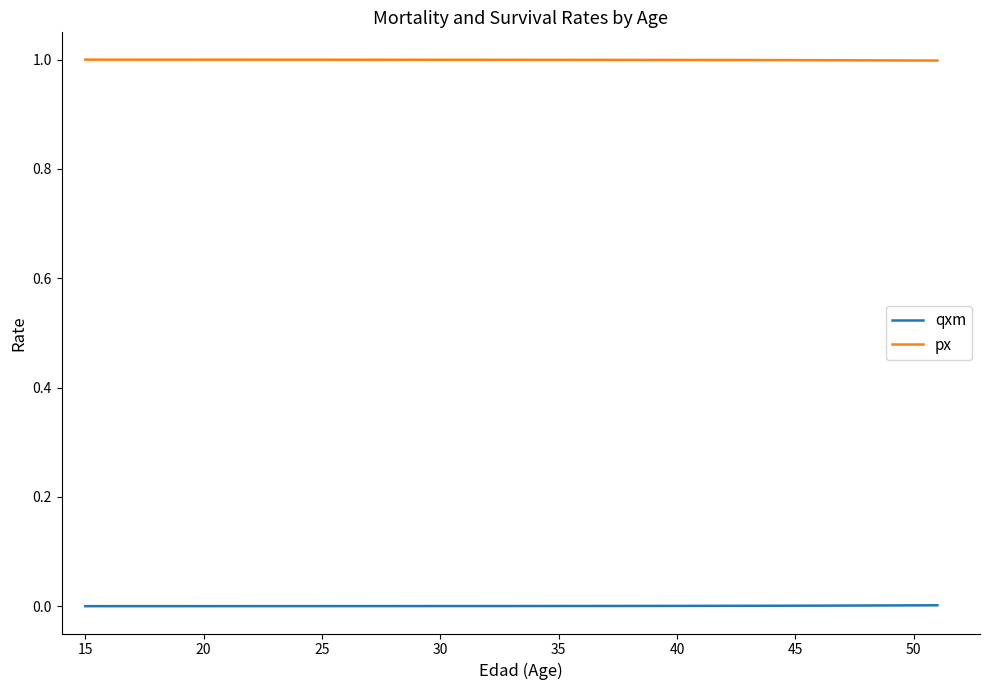

List the series in order of their overall mean, highest first.

px, qxm